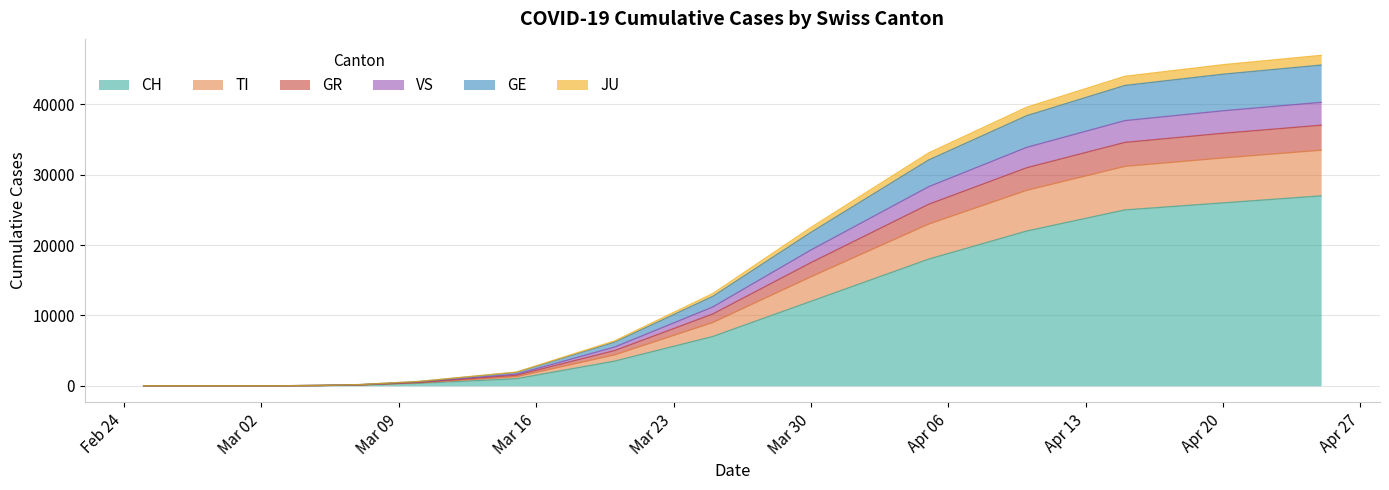

At which category is the sum across all series the highest?

2020-04-25